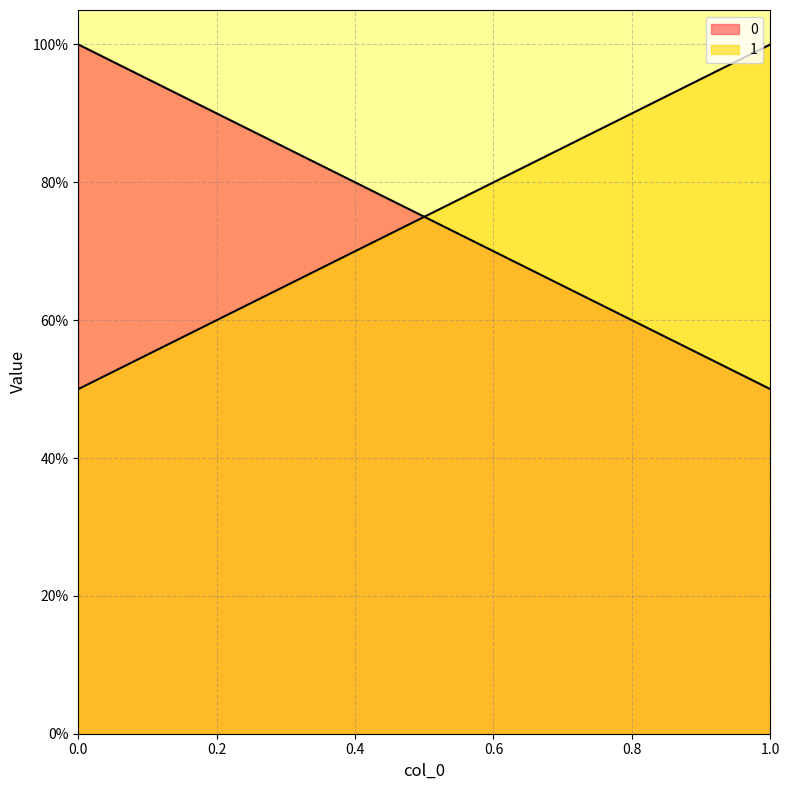

What is the sum of all 1 values?

1.5